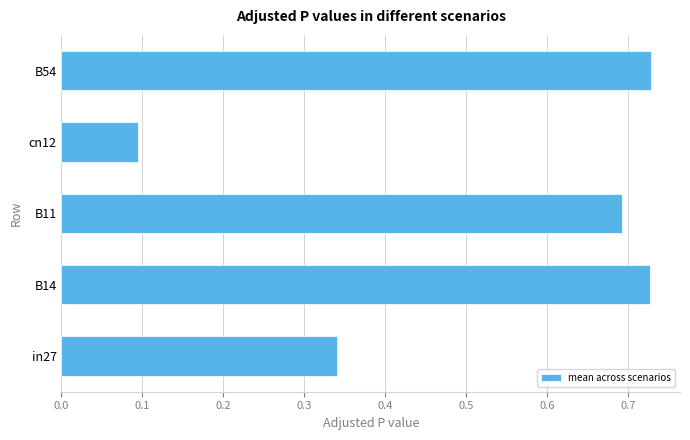

What is the difference between the maximum and minimum values?

0.6